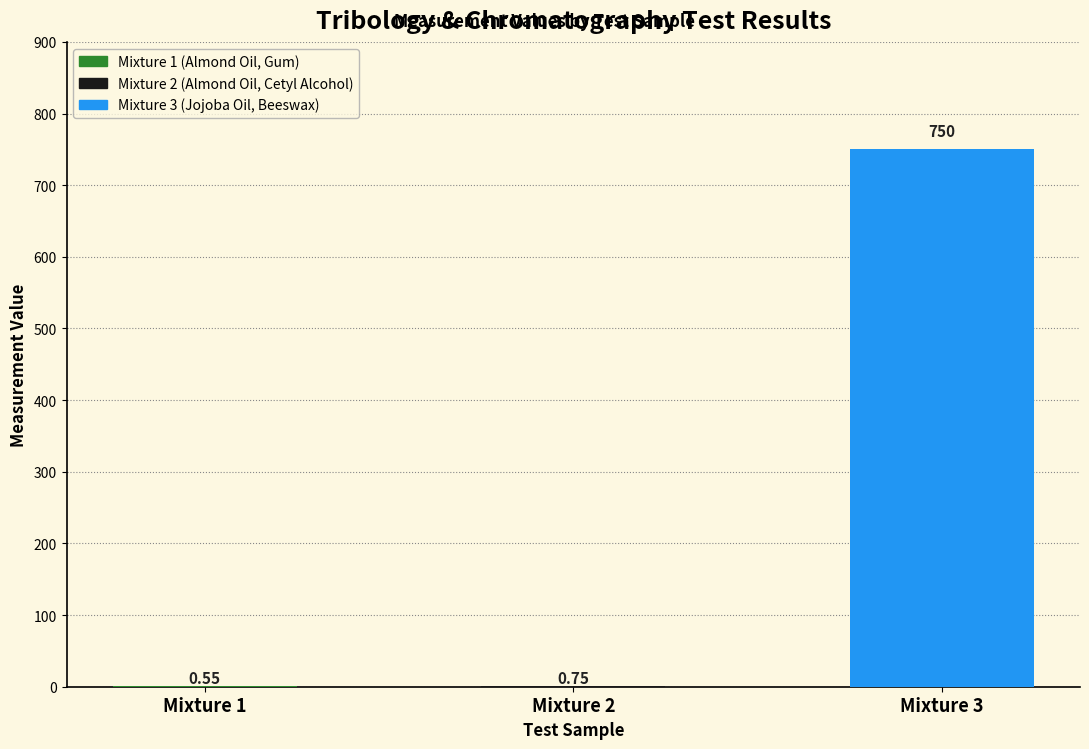

Are the bars horizontal?

No